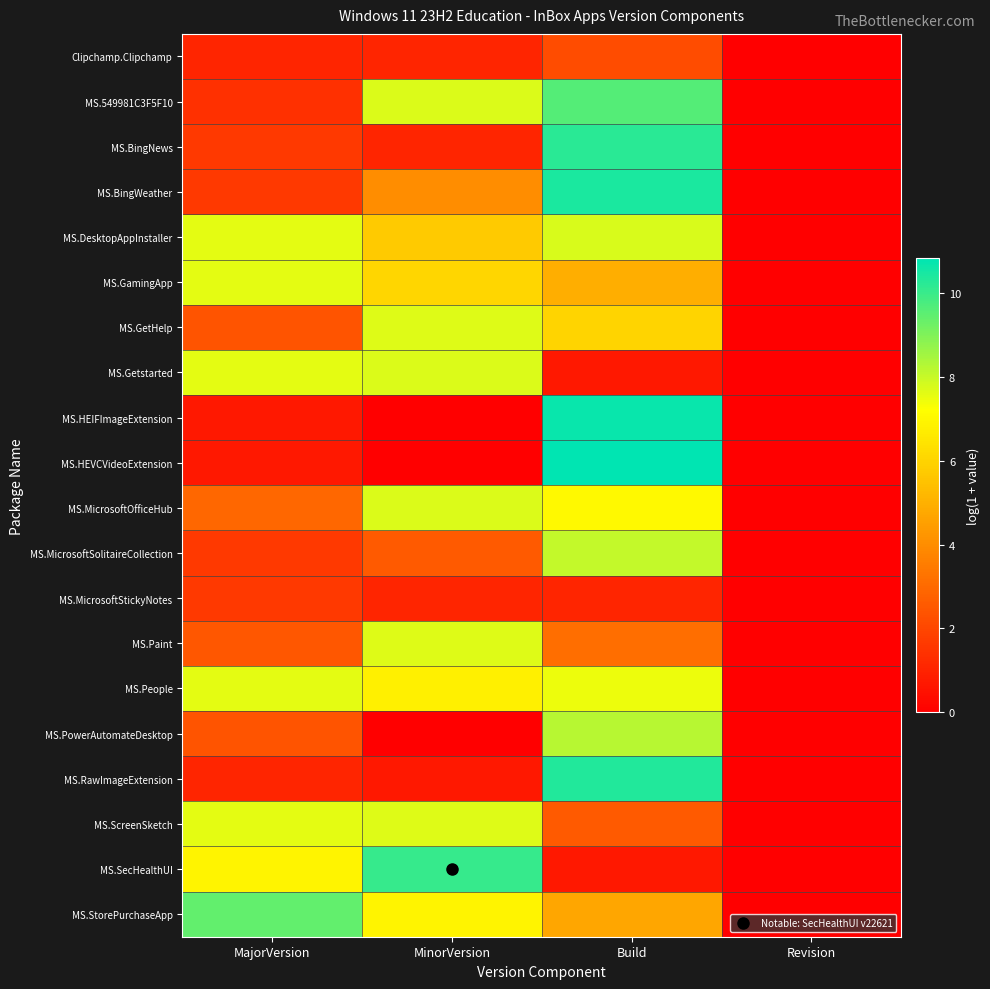

Which series changed the most between MajorVersion and Revision?

MS.StorePurchaseApp